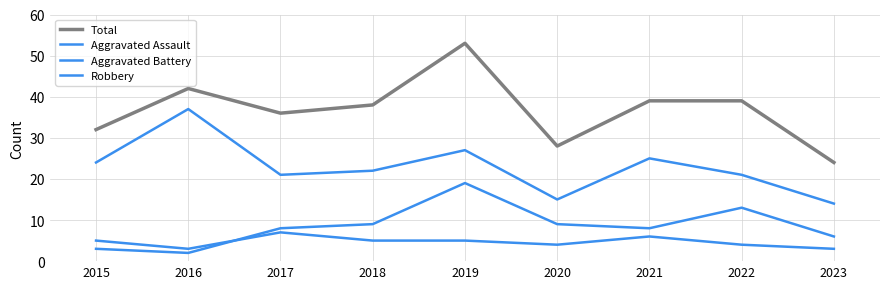

Reading left to right, extract all data points from this chart.

Total: 32	42	36	38	53	28	39	39	24
Aggravated Assault: 5	3	7	5	5	4	6	4	3
Aggravated Battery: 3	2	8	9	19	9	8	13	6
Robbery: 24	37	21	22	27	15	25	21	14